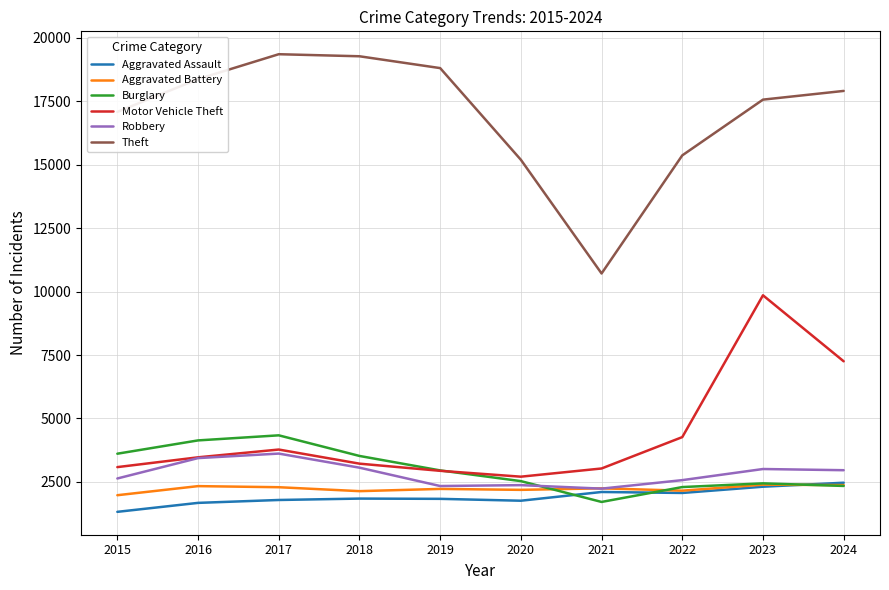

What is the difference between the second highest and second lowest values in the Aggravated Battery series?

238